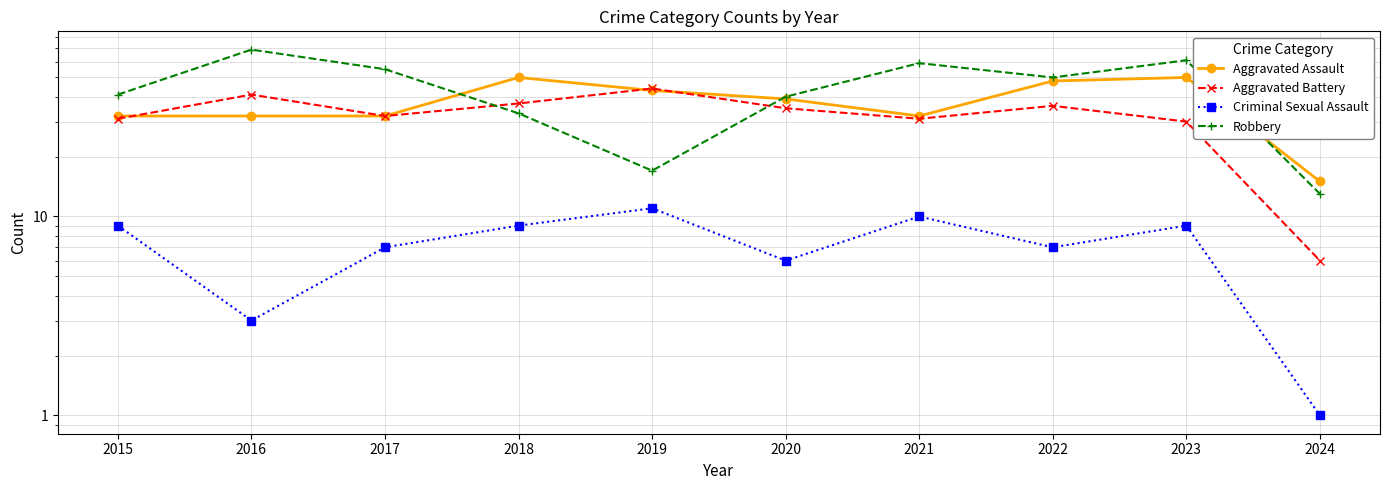

True or false: Aggravated Assault and Robbery intersect in this chart.

True